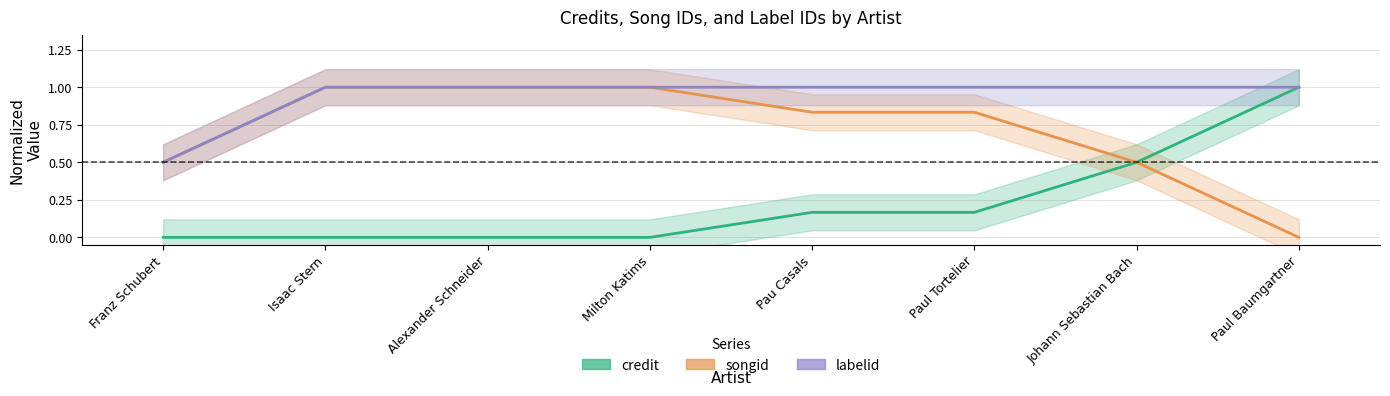

What is the total value across all series at Johann Sebastian Bach?

2.0